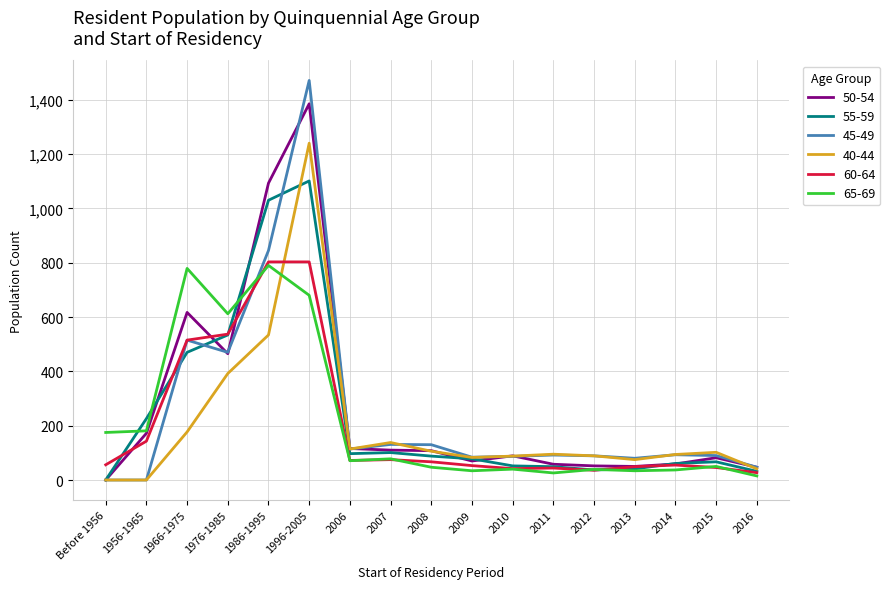

What is the total value across all series at 2012?

342